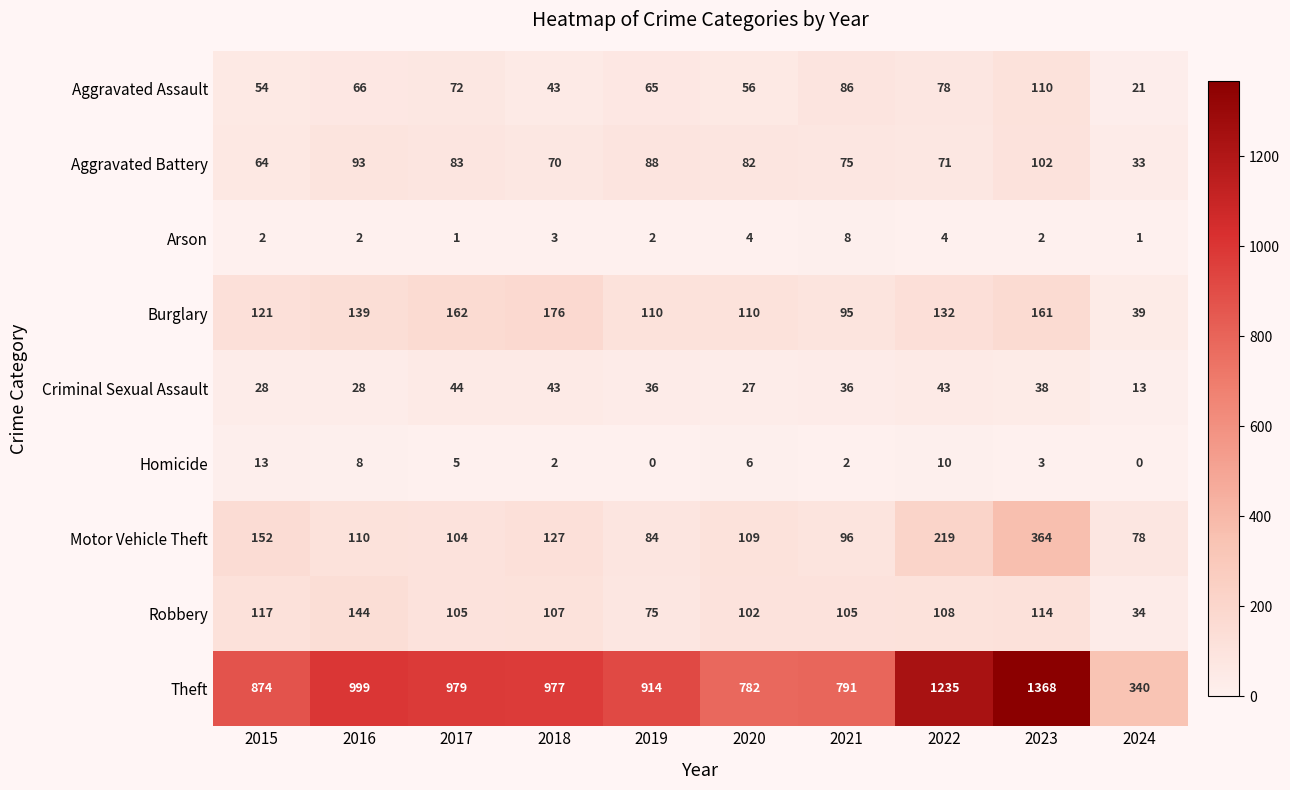

True or false: Criminal Sexual Assault has a value of 28 at 2016.

True